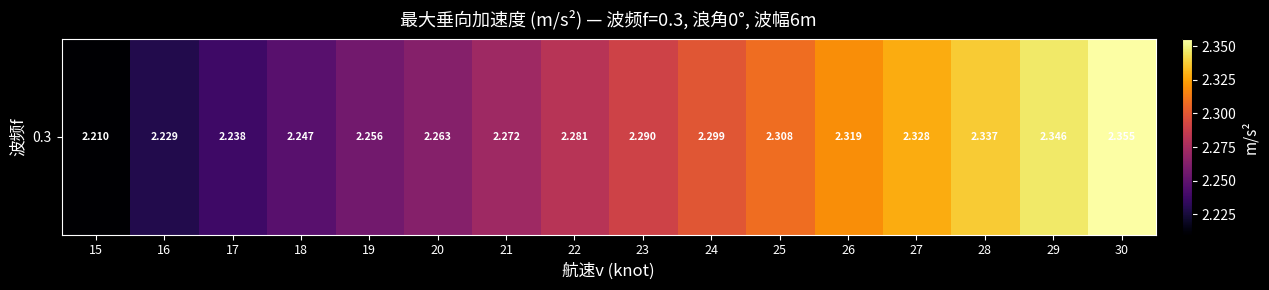

Reading left to right, extract all data points from this chart.

2.2	2.2	2.2	2.2	2.3	2.3	2.3	2.3	2.3	2.3	2.3	2.3	2.3	2.3	2.3	2.4